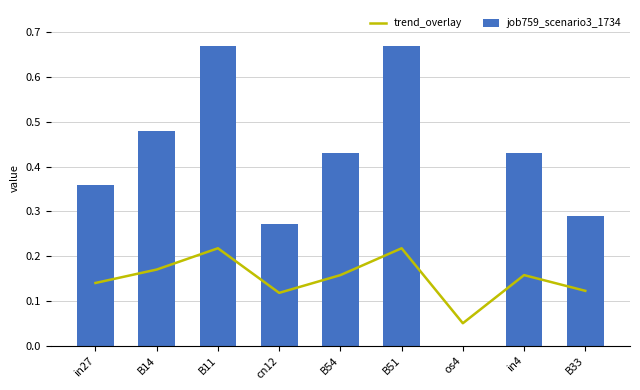

What is the value of the trend_overlay bar at the 3rd from the left?

0.2